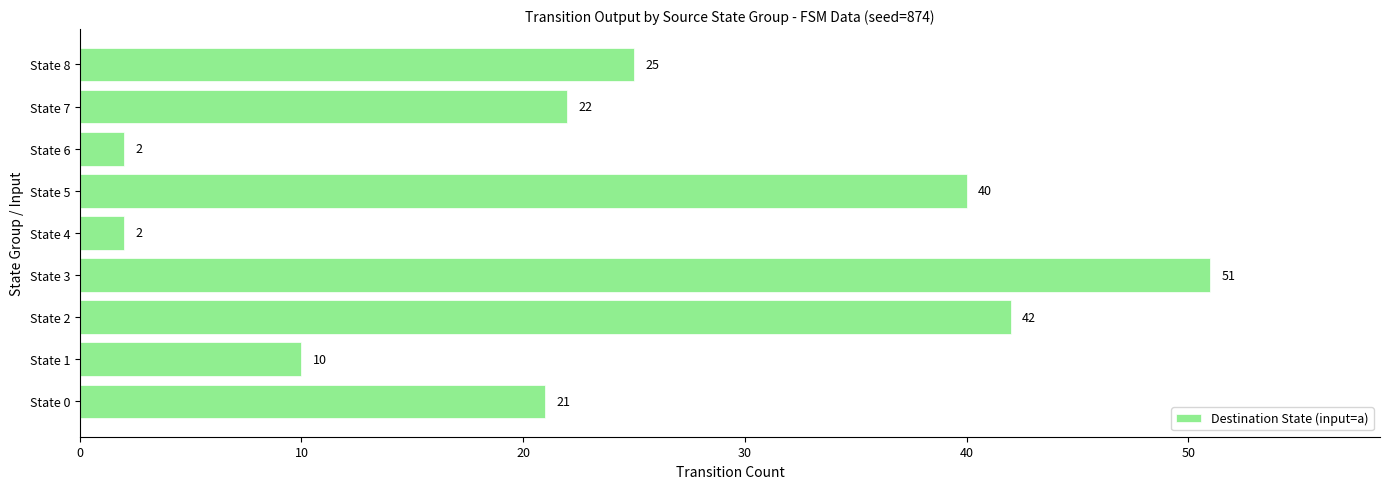

What value does the data have at State 8, to the nearest 5?

25